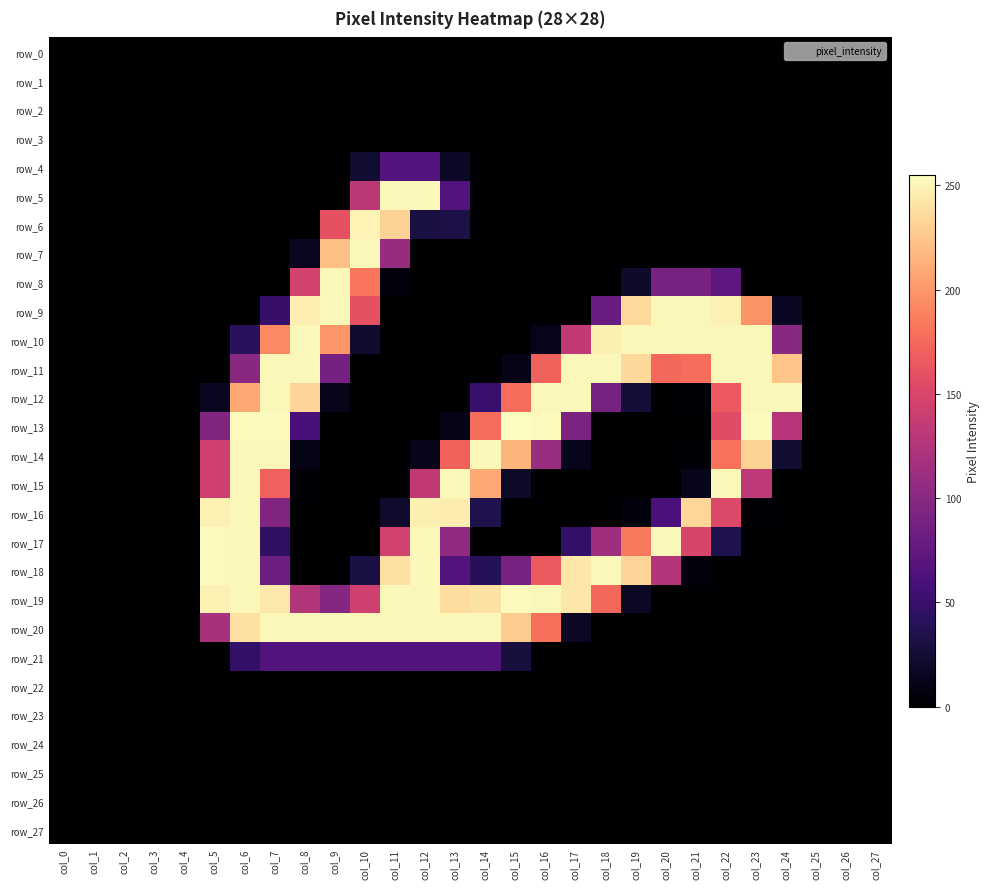

How many data points in row_14 are less than 3?

14